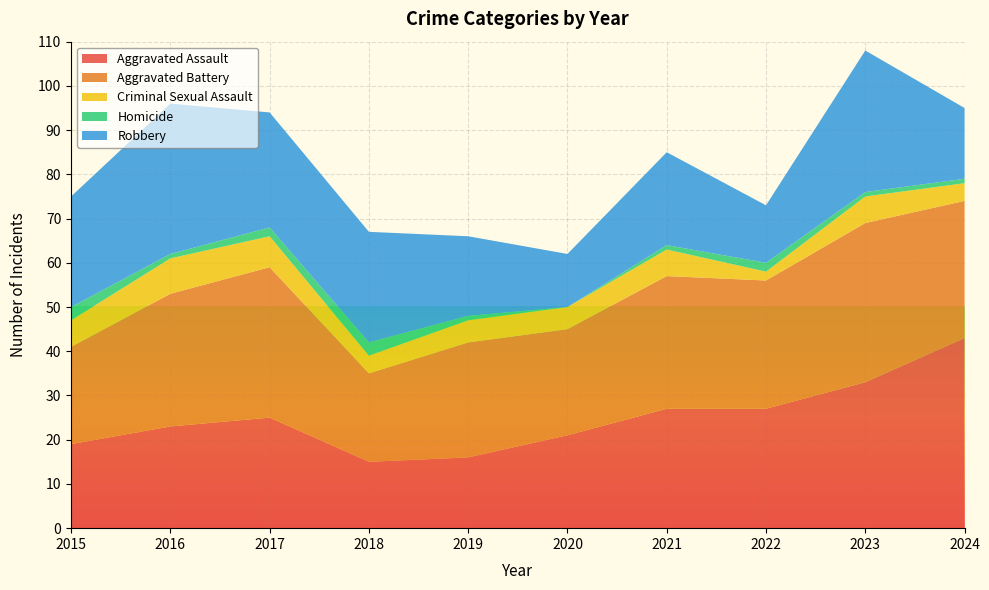

Reading left to right, what are all the values shown in this chart?

Aggravated Assault: 2015=19	2016=23	2017=25	2018=15	2019=16	2020=21	2021=27	2022=27	2023=33	2024=43
Aggravated Battery: 2015=22	2016=30	2017=34	2018=20	2019=26	2020=24	2021=30	2022=29	2023=36	2024=31
Criminal Sexual Assault: 2015=6	2016=8	2017=7	2018=4	2019=5	2020=5	2021=6	2022=2	2023=6	2024=4
Homicide: 2015=3	2016=1	2017=2	2018=3	2019=1	2020=0	2021=1	2022=2	2023=1	2024=1
Robbery: 2015=25	2016=34	2017=26	2018=25	2019=18	2020=12	2021=21	2022=13	2023=32	2024=16